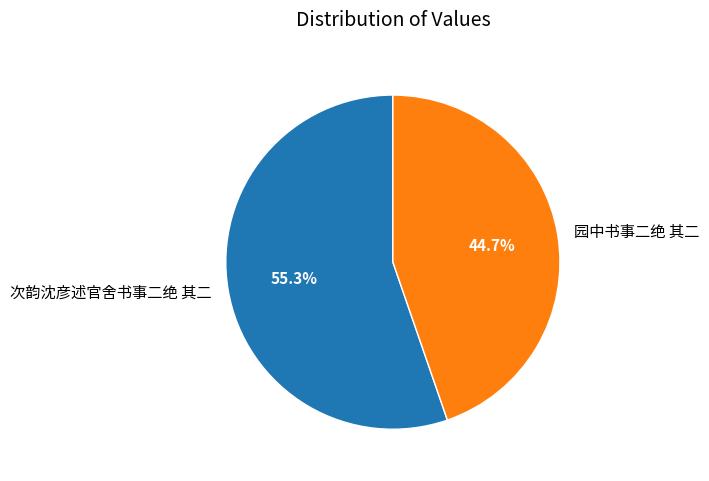

To the nearest percent, what is the average slice percentage?

50%